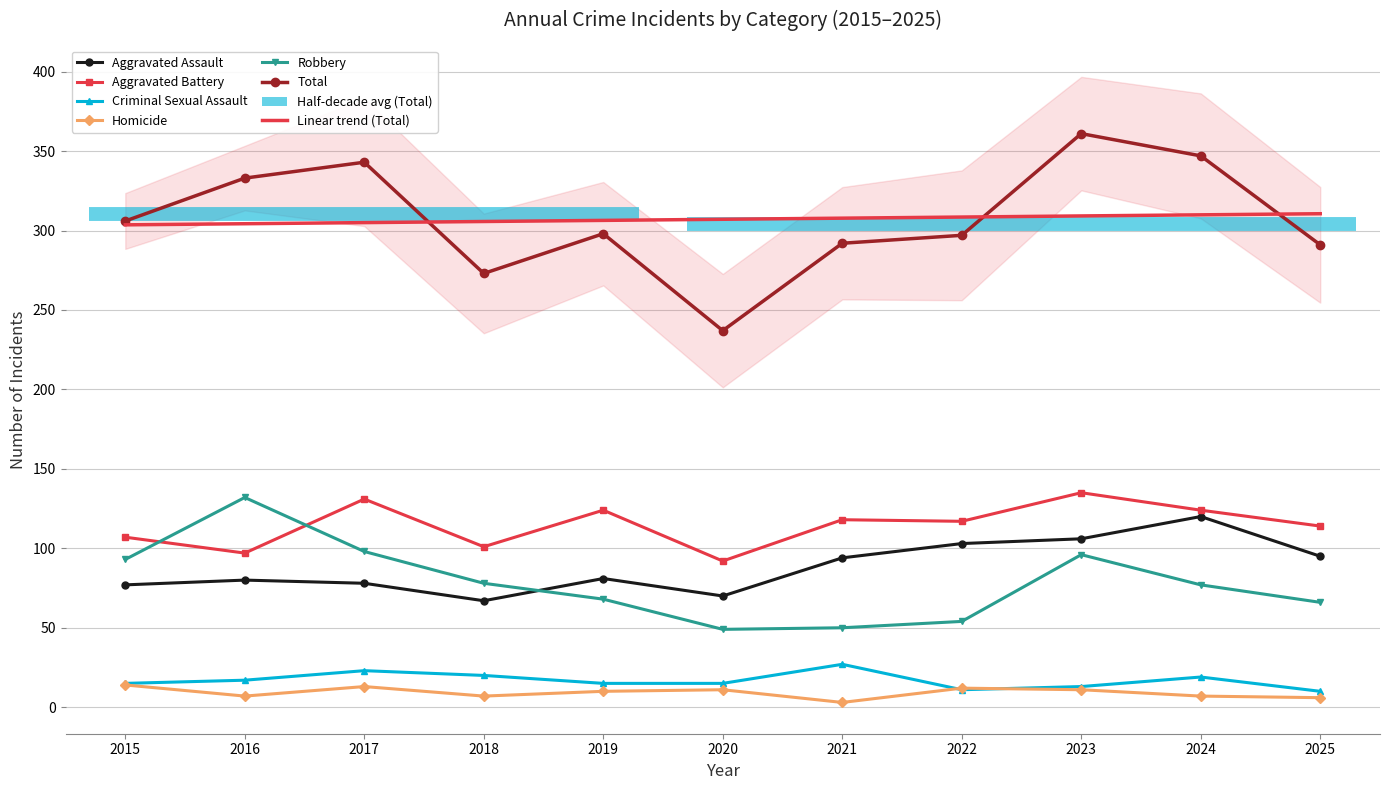

Is the value of Aggravated Battery at 2018 greater than the value of Robbery at 2022?

Yes